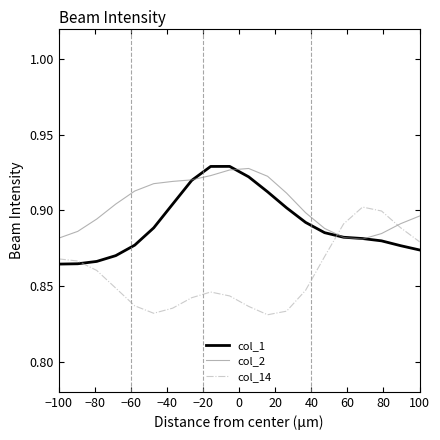

In col_2, how many points are higher than both neighbors (excluding endpoints)?

1